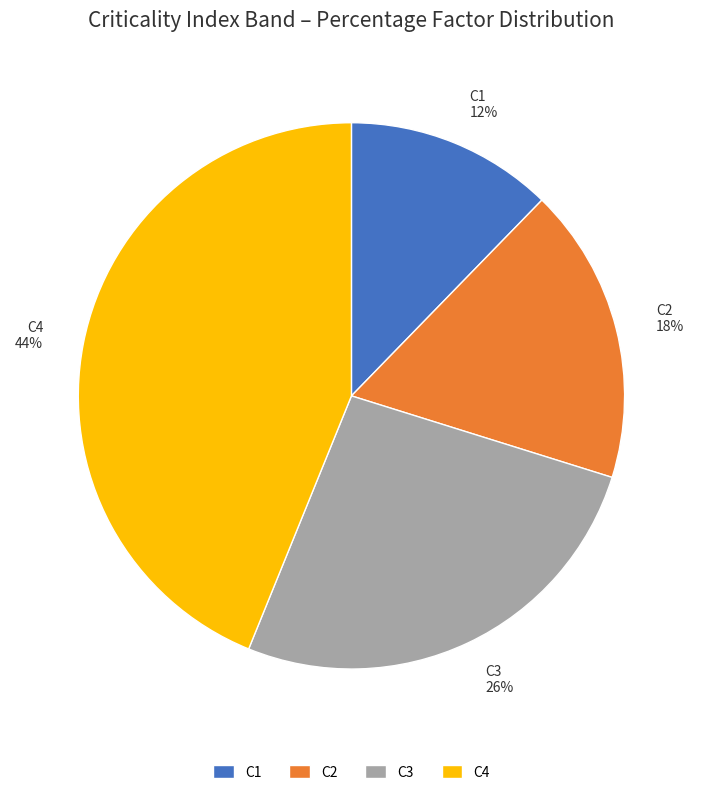

To the nearest percent, what percentage of the pie is C2?

18%